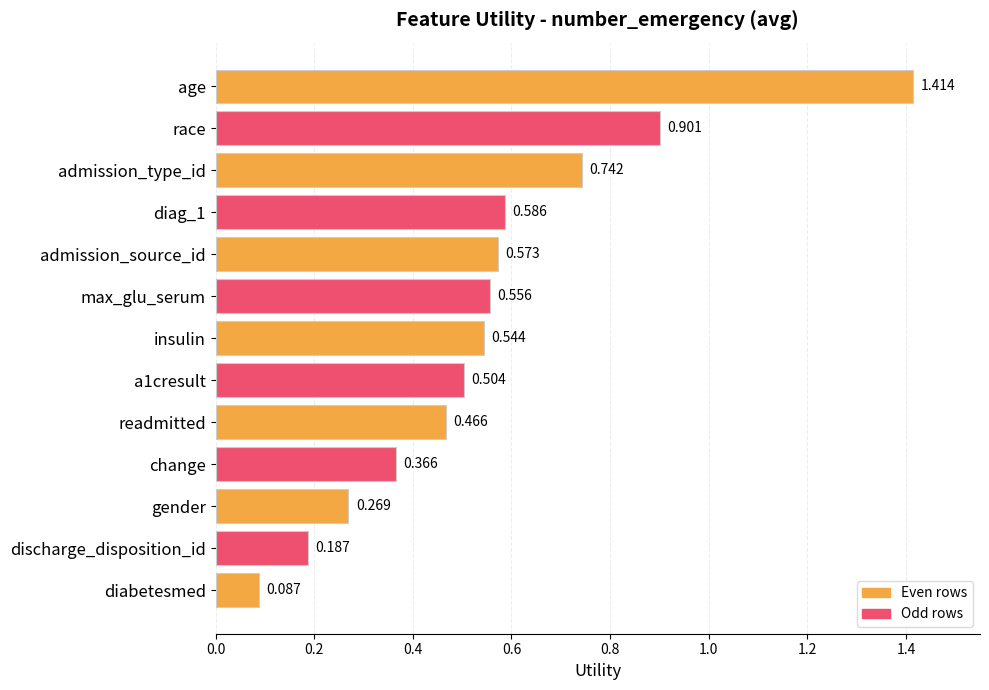

Which category has the lowest value across all series?

diabetesmed